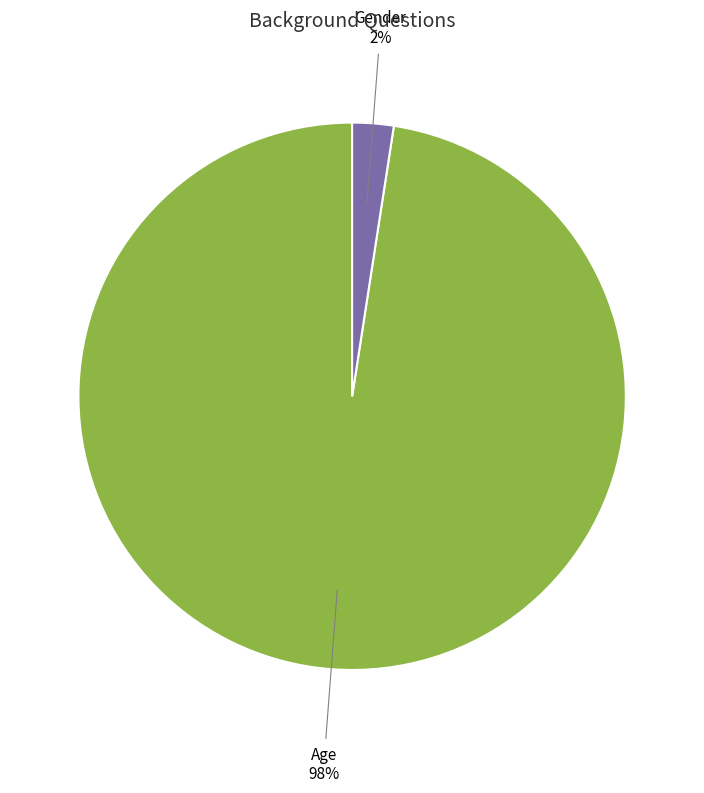

How many slices are in this pie chart?

2